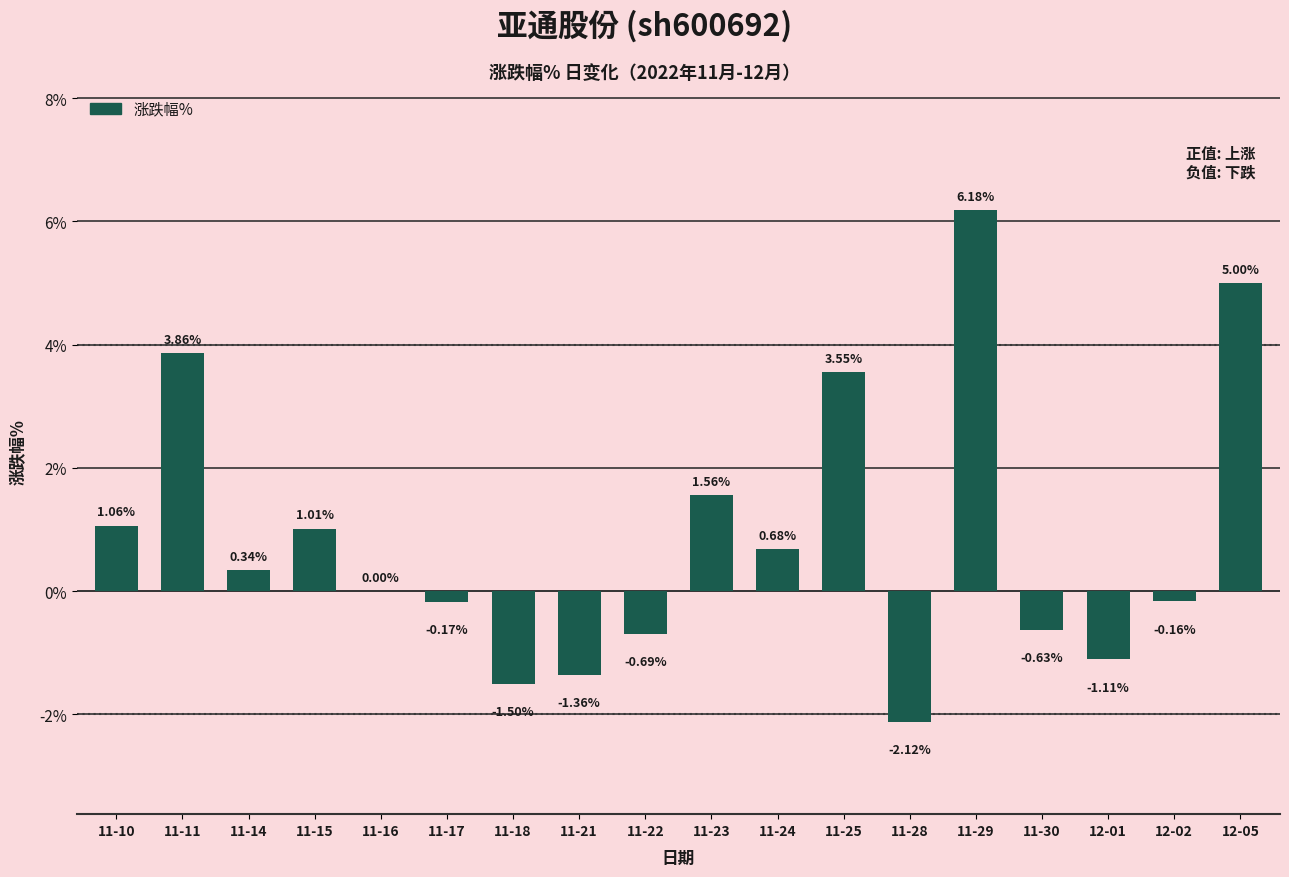

What is the sum of the values at 12-02 and 12-05?

4.8